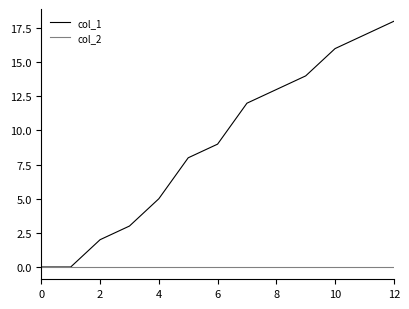

Is this an area chart (filled region under the line)?

No